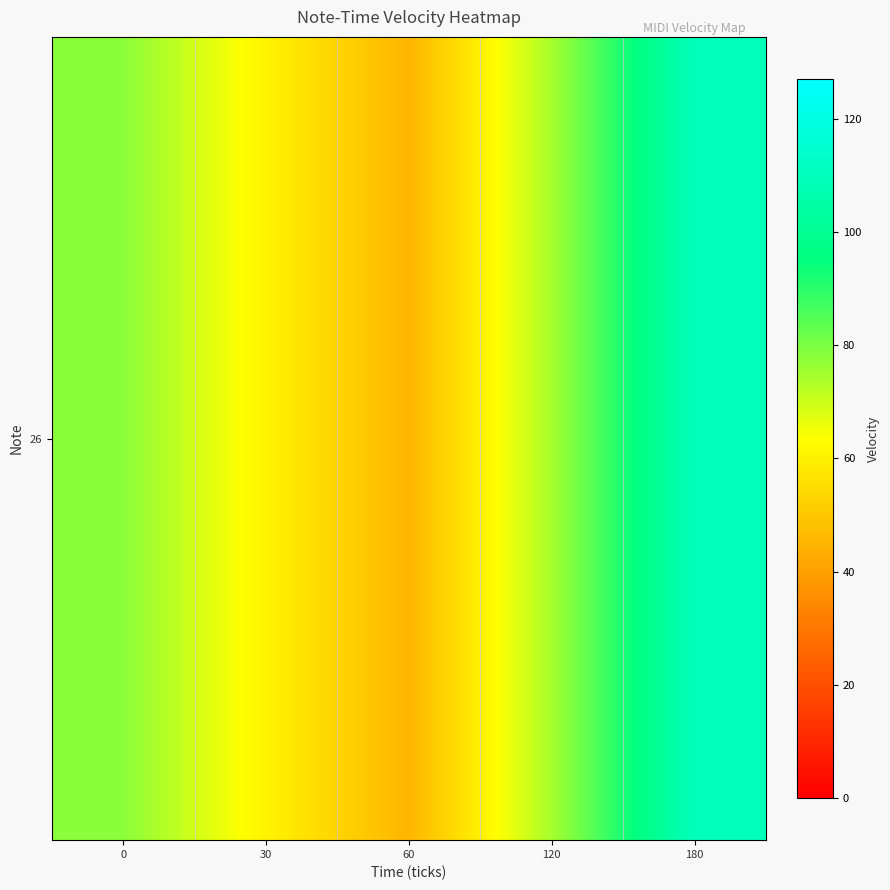

Rank the categories by value from highest to lowest.

180, 0, 120, 30, 60